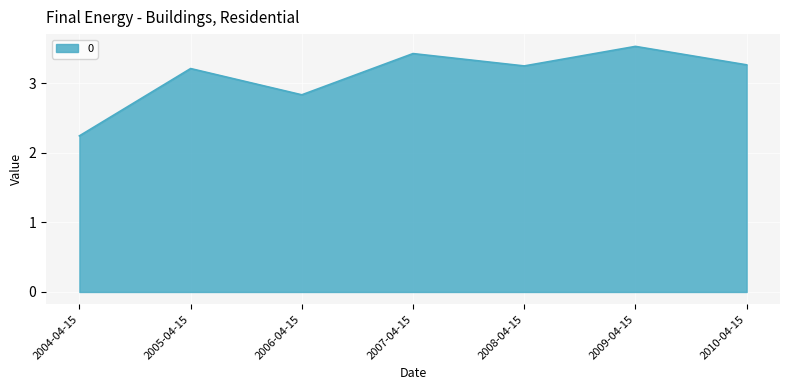

Does the chart have visible grid lines?

Yes